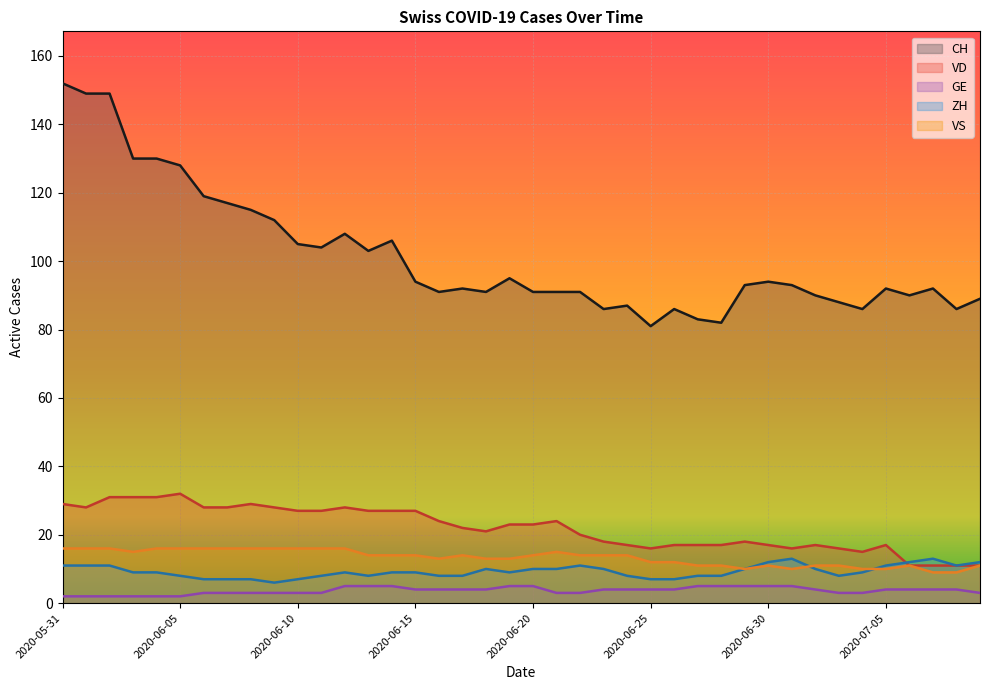

Reading left to right, extract all data points from this chart.

CH: 2020-05-31=152	2020-06-01=149	2020-06-02=149	2020-06-03=130	2020-06-04=130	2020-06-05=128	2020-06-06=119	2020-06-07=117	2020-06-08=115	2020-06-09=112	2020-06-10=105	2020-06-11=104	2020-06-12=108	2020-06-13=103	2020-06-14=106	2020-06-15=94	2020-06-16=91	2020-06-17=92	2020-06-18=91	2020-06-19=95	2020-06-20=91	2020-06-21=91	2020-06-22=91	2020-06-23=86	2020-06-24=87	2020-06-25=81	2020-06-26=86	2020-06-27=83	2020-06-28=82	2020-06-29=93	2020-06-30=94	2020-07-01=93	2020-07-02=90	2020-07-03=88	2020-07-04=86	2020-07-05=92	2020-07-06=90	2020-07-07=92	2020-07-08=86	2020-07-09=89
VD: 2020-05-31=29	2020-06-01=28	2020-06-02=31	2020-06-03=31	2020-06-04=31	2020-06-05=32	2020-06-06=28	2020-06-07=28	2020-06-08=29	2020-06-09=28	2020-06-10=27	2020-06-11=27	2020-06-12=28	2020-06-13=27	2020-06-14=27	2020-06-15=27	2020-06-16=24	2020-06-17=22	2020-06-18=21	2020-06-19=23	2020-06-20=23	2020-06-21=24	2020-06-22=20	2020-06-23=18	2020-06-24=17	2020-06-25=16	2020-06-26=17	2020-06-27=17	2020-06-28=17	2020-06-29=18	2020-06-30=17	2020-07-01=16	2020-07-02=17	2020-07-03=16	2020-07-04=15	2020-07-05=17	2020-07-06=11	2020-07-07=11	2020-07-08=11	2020-07-09=11
GE: 2020-05-31=2	2020-06-01=2	2020-06-02=2	2020-06-03=2	2020-06-04=2	2020-06-05=2	2020-06-06=3	2020-06-07=3	2020-06-08=3	2020-06-09=3	2020-06-10=3	2020-06-11=3	2020-06-12=5	2020-06-13=5	2020-06-14=5	2020-06-15=4	2020-06-16=4	2020-06-17=4	2020-06-18=4	2020-06-19=5	2020-06-20=5	2020-06-21=3	2020-06-22=3	2020-06-23=4	2020-06-24=4	2020-06-25=4	2020-06-26=4	2020-06-27=5	2020-06-28=5	2020-06-29=5	2020-06-30=5	2020-07-01=5	2020-07-02=4	2020-07-03=3	2020-07-04=3	2020-07-05=4	2020-07-06=4	2020-07-07=4	2020-07-08=4	2020-07-09=3
ZH: 2020-05-31=11	2020-06-01=11	2020-06-02=11	2020-06-03=9	2020-06-04=9	2020-06-05=8	2020-06-06=7	2020-06-07=7	2020-06-08=7	2020-06-09=6	2020-06-10=7	2020-06-11=8	2020-06-12=9	2020-06-13=8	2020-06-14=9	2020-06-15=9	2020-06-16=8	2020-06-17=8	2020-06-18=10	2020-06-19=9	2020-06-20=10	2020-06-21=10	2020-06-22=11	2020-06-23=10	2020-06-24=8	2020-06-25=7	2020-06-26=7	2020-06-27=8	2020-06-28=8	2020-06-29=10	2020-06-30=12	2020-07-01=13	2020-07-02=10	2020-07-03=8	2020-07-04=9	2020-07-05=11	2020-07-06=12	2020-07-07=13	2020-07-08=11	2020-07-09=12
VS: 2020-05-31=16	2020-06-01=16	2020-06-02=16	2020-06-03=15	2020-06-04=16	2020-06-05=16	2020-06-06=16	2020-06-07=16	2020-06-08=16	2020-06-09=16	2020-06-10=16	2020-06-11=16	2020-06-12=16	2020-06-13=14	2020-06-14=14	2020-06-15=14	2020-06-16=13	2020-06-17=14	2020-06-18=13	2020-06-19=13	2020-06-20=14	2020-06-21=15	2020-06-22=14	2020-06-23=14	2020-06-24=14	2020-06-25=12	2020-06-26=12	2020-06-27=11	2020-06-28=11	2020-06-29=10	2020-06-30=11	2020-07-01=10	2020-07-02=11	2020-07-03=11	2020-07-04=10	2020-07-05=10	2020-07-06=11	2020-07-07=9	2020-07-08=9	2020-07-09=11